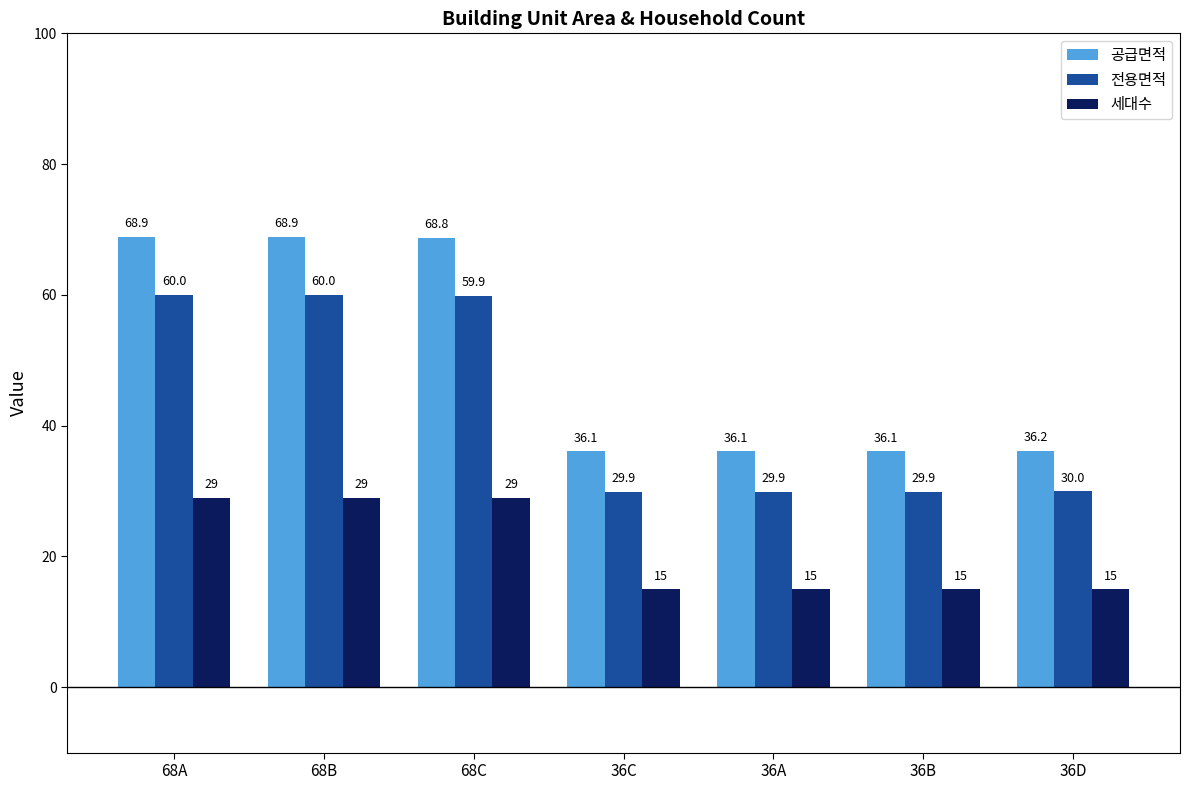

How many values in the 세대수 series exceed 15?

3